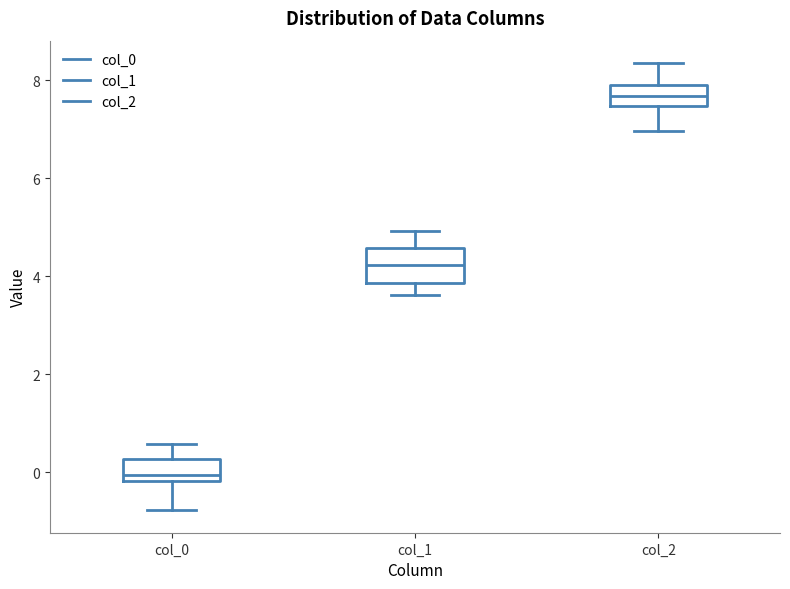

Reading left to right, read every box against the y-axis: the position of its median line, the range the box covers, and the ends of its whiskers. The values are not printed on the chart, so give them approximately, as read against the axis.

col_0: median 0.0, box -0.2 to 0.2, whiskers -0.8 to 0.6
col_1: median 4.2, box 3.8 to 4.6, whiskers 3.6 to 5.0
col_2: median 7.6, box 7.4 to 7.8, whiskers 7.0 to 8.4